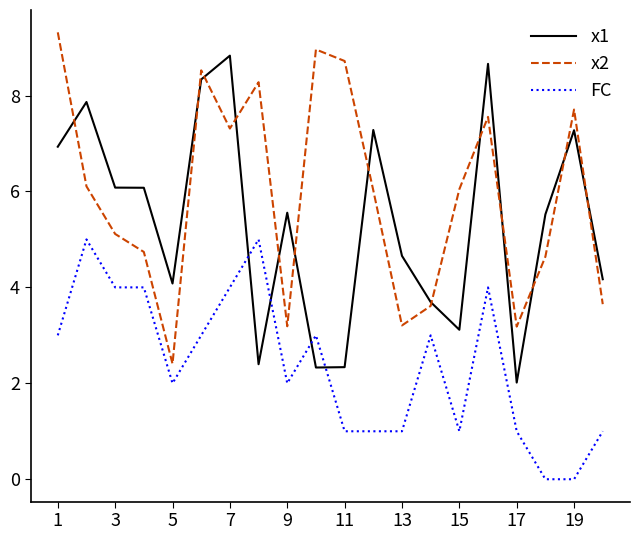

True or false: FC and x2 cross at least once.

False